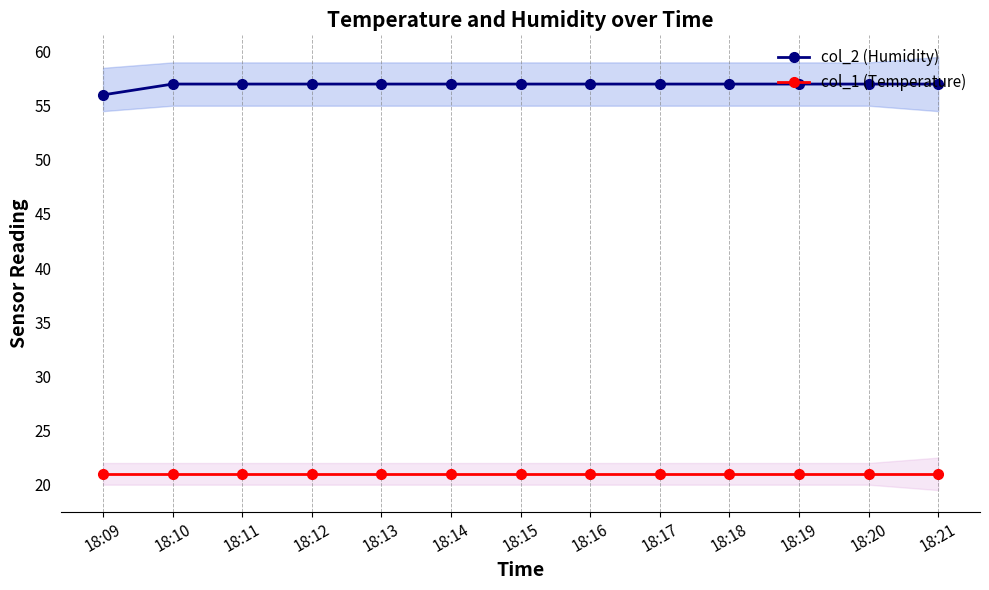

How many data points does each series have?

13